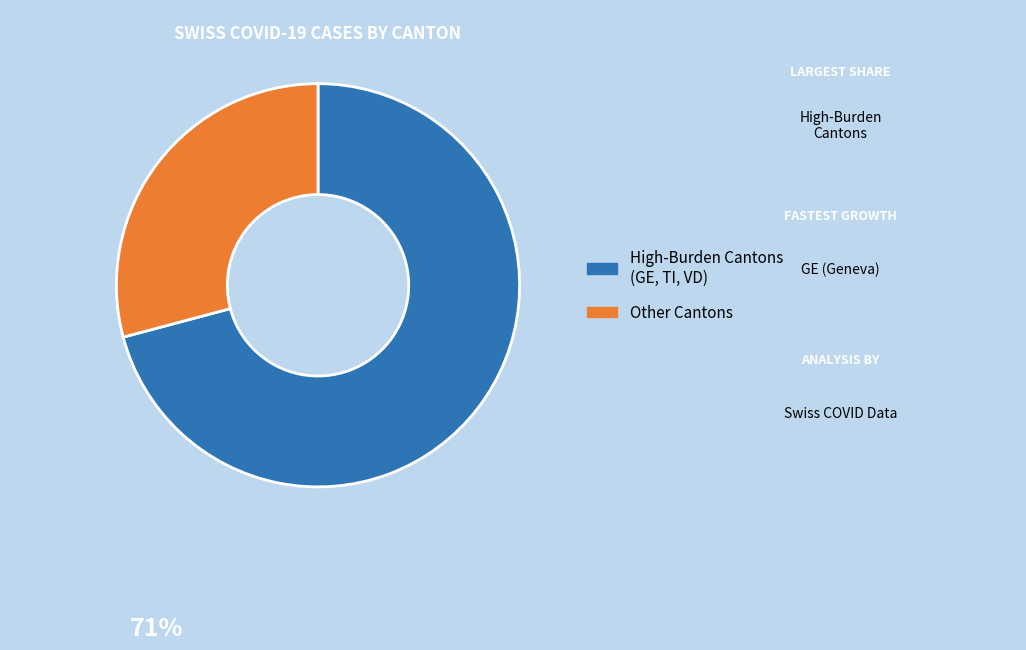

How many segments does this pie chart have?

2